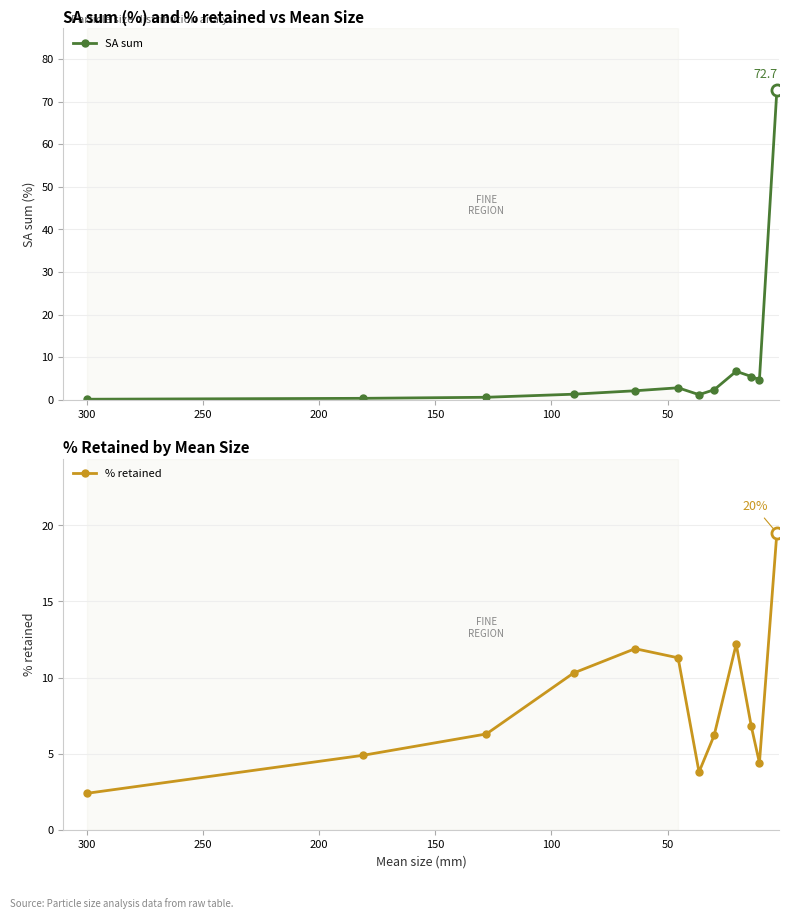

What are all the series names shown in the legend?

SA sum, % retained